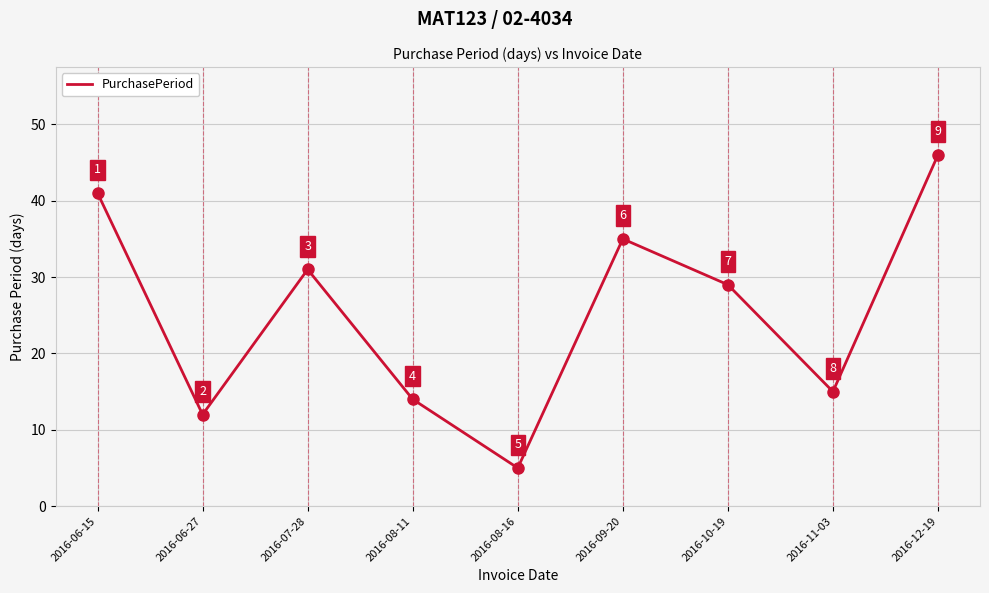

What is the change in value from 2016-06-15 to 2016-10-19?

-12